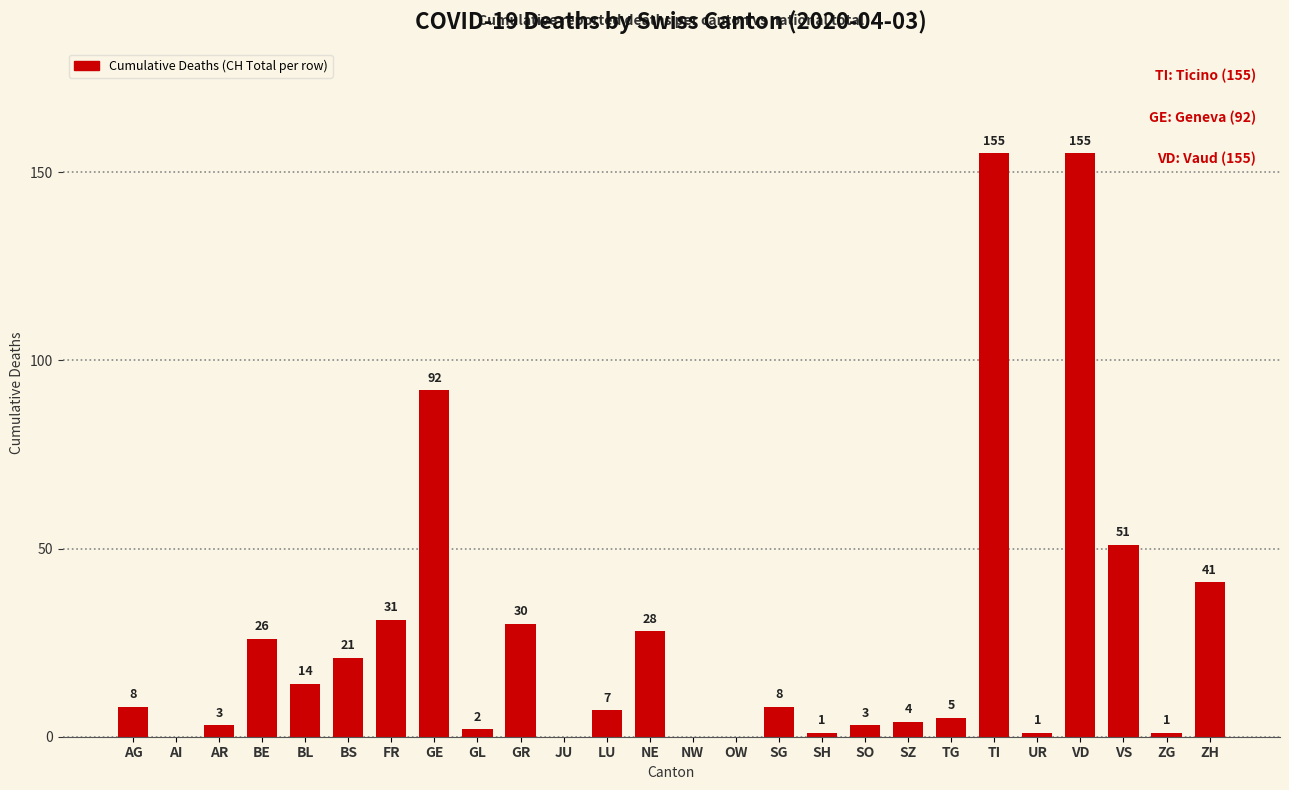

What is the sum of all values?

687